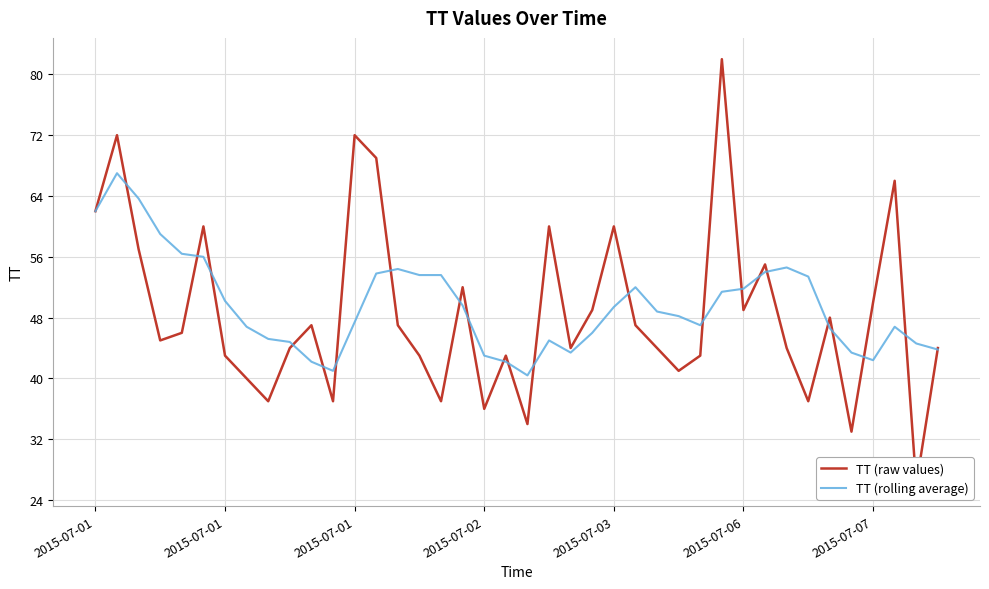

Is this an area chart (filled region under the line)?

No